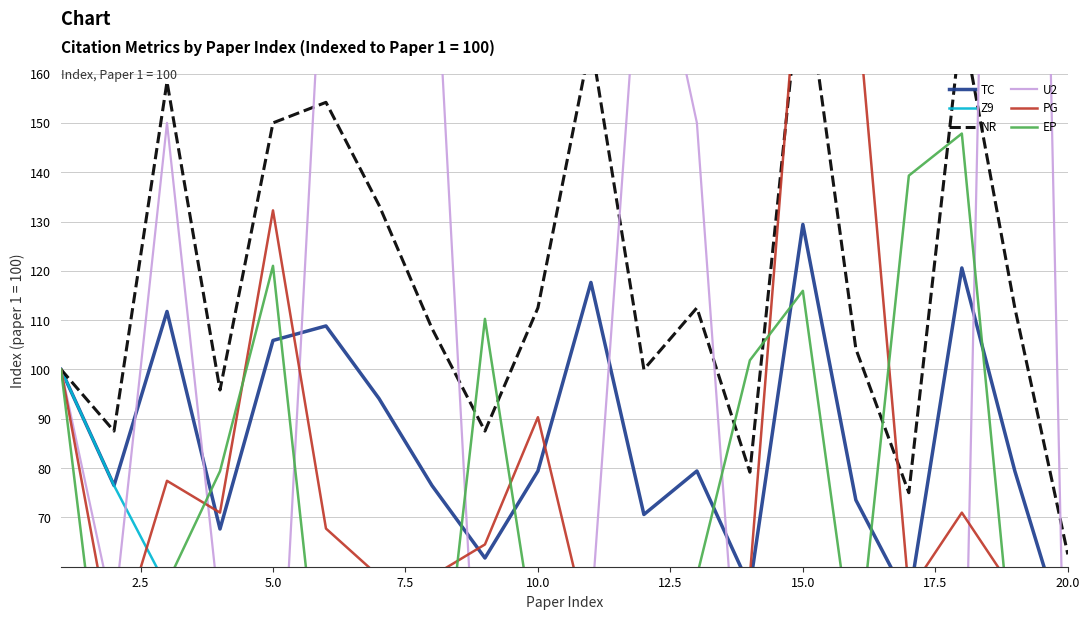

What is the difference between the second highest and minimum values in the TC series?

76.5